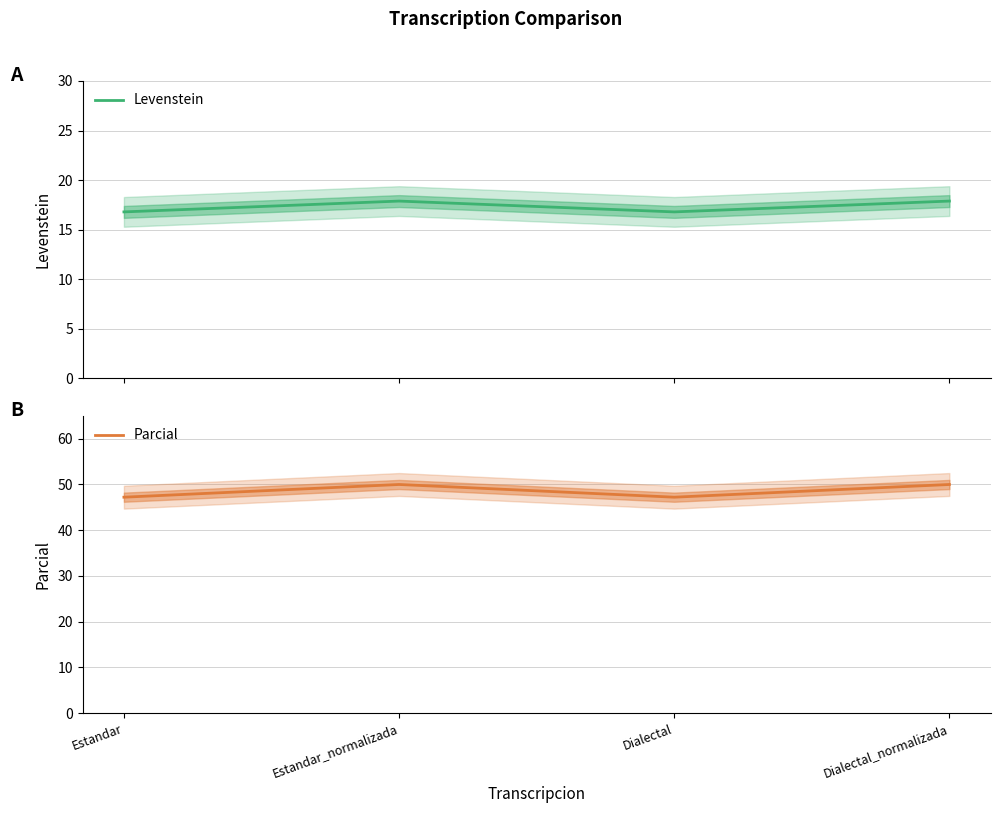

How many interior local peaks does the Parcial series have?

1